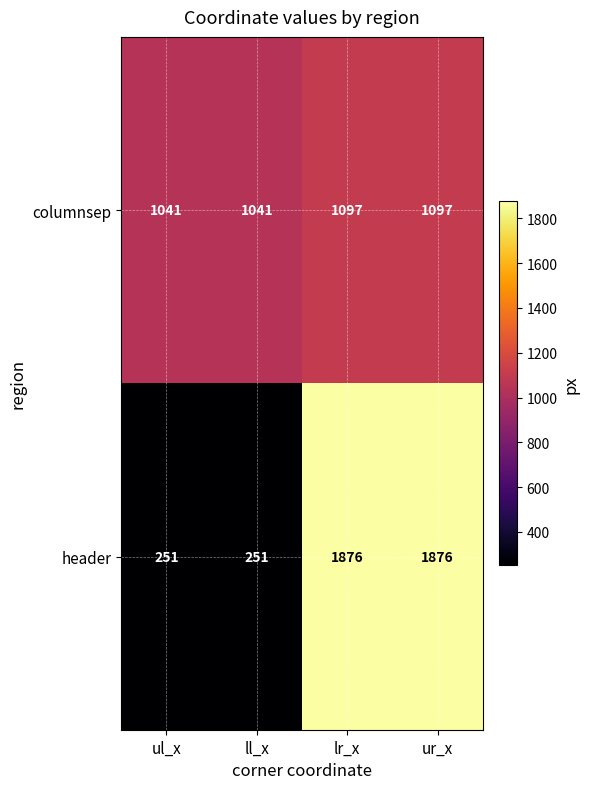

What is the greatest value displayed?

1876